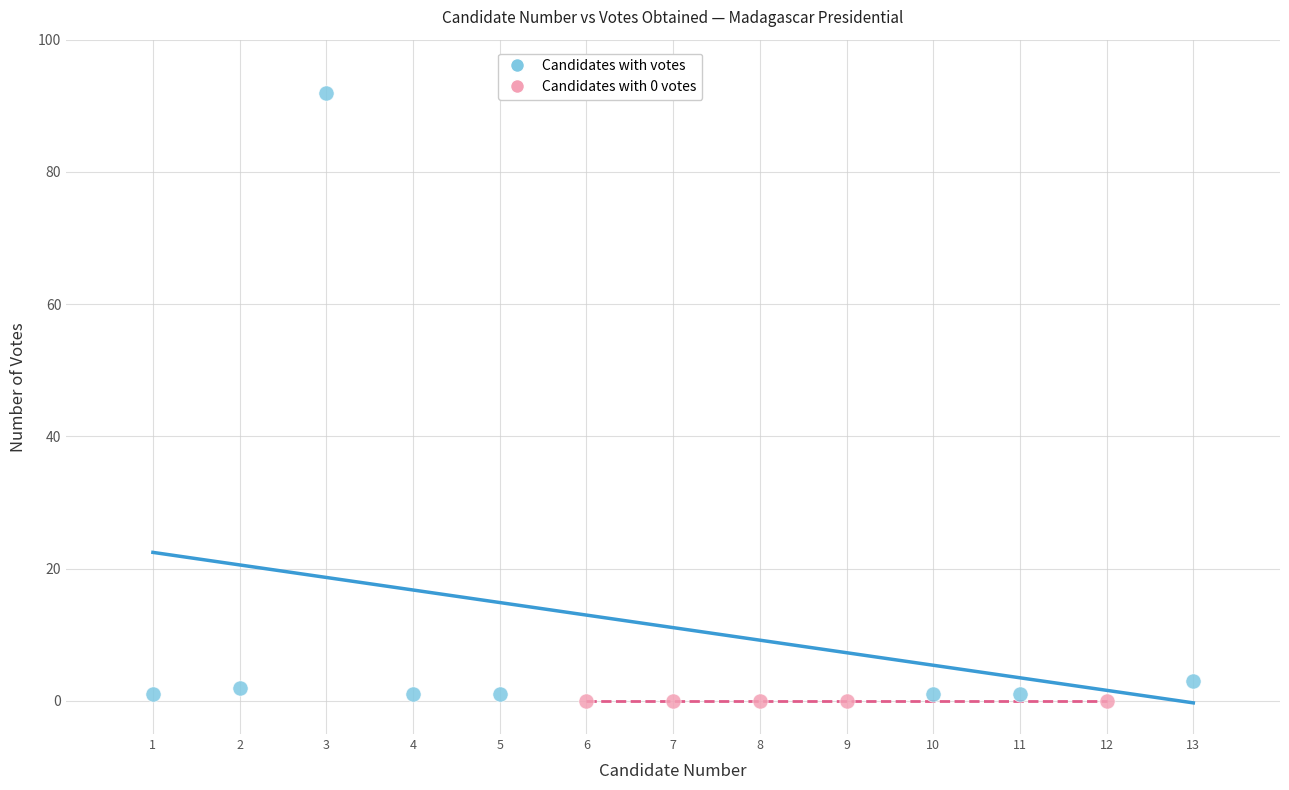

Which series contains the highest Y value?

Candidates with votes